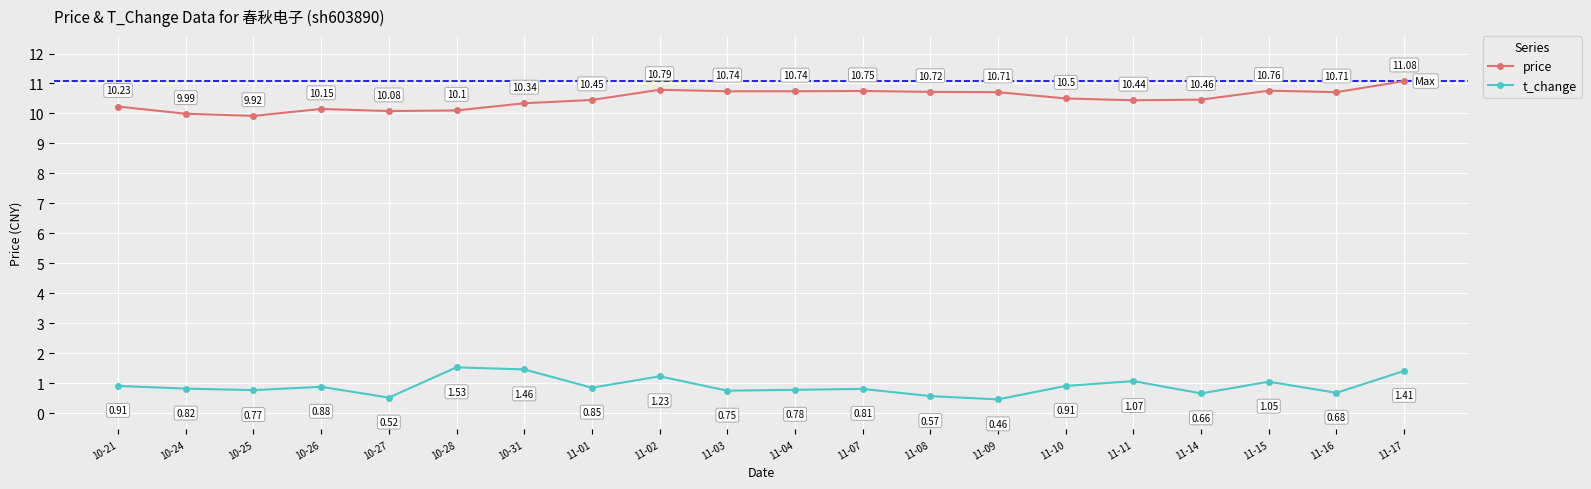

True or false: price has a value of 11.1 at 11-17.

True